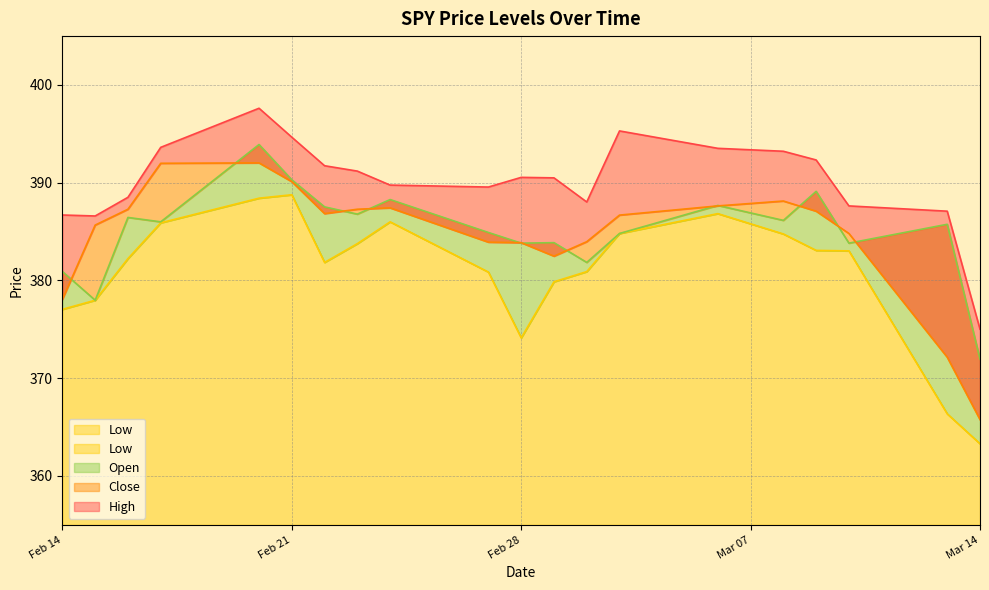

What is the minimum value shown in the chart?

363.3